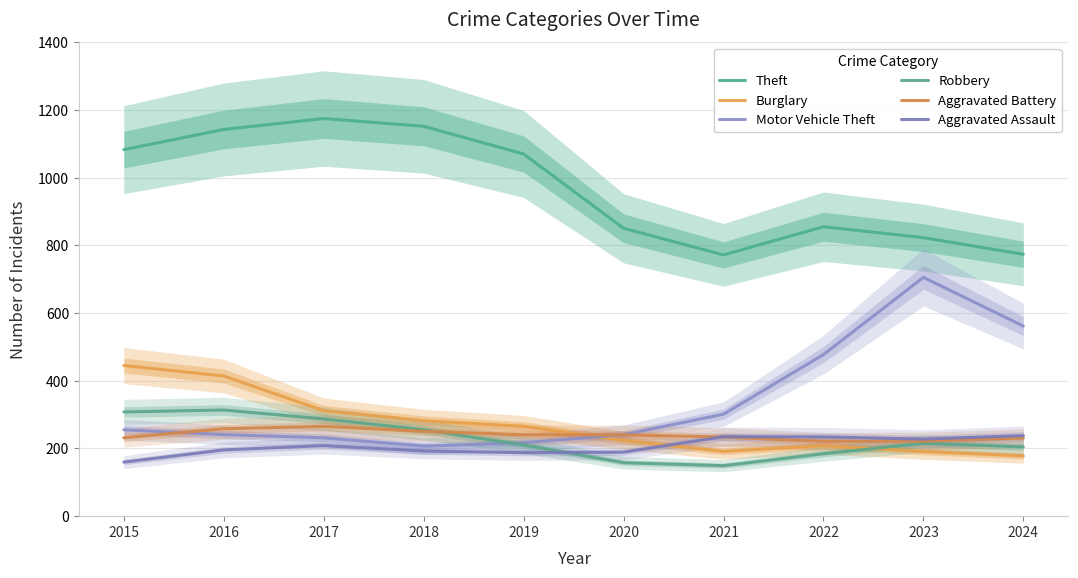

Which has a higher value, 2015 or 2024?

2015